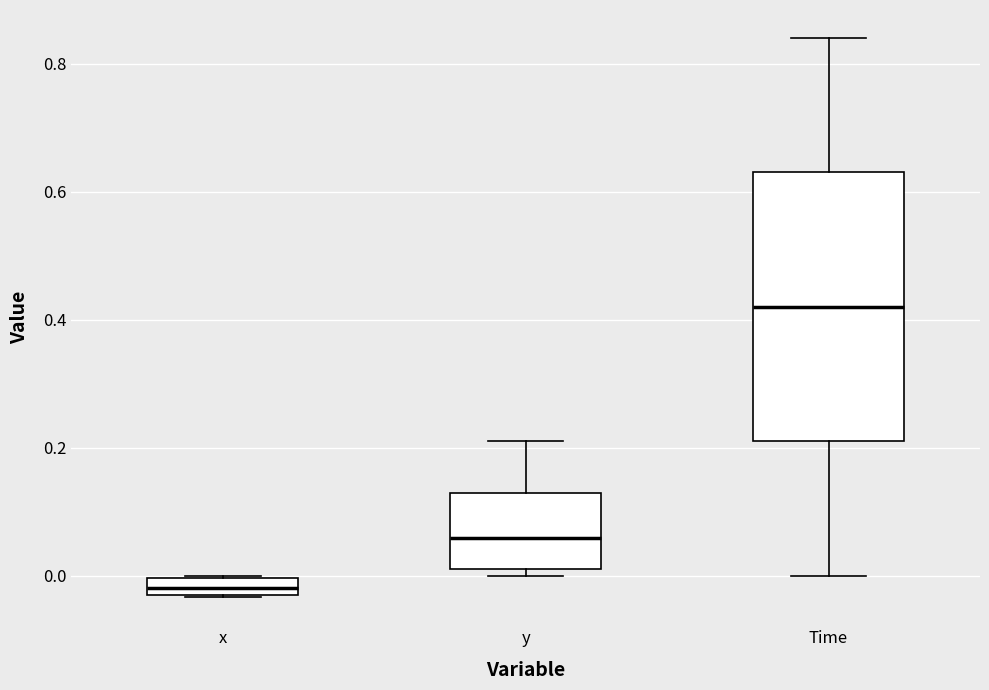

Where is the upper edge of the box for y on the y-axis? The values are not printed on the chart, so give them approximately, as read against the axis.

0.12